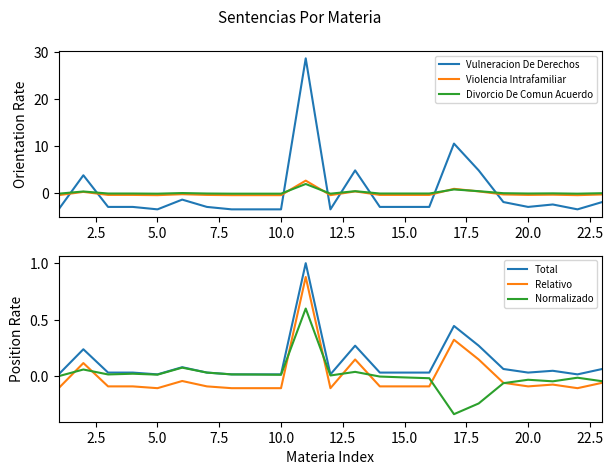

After their last crossing, which series has the higher values: Violencia Intrafamiliar or Vulneracion De Derechos?

Violencia Intrafamiliar